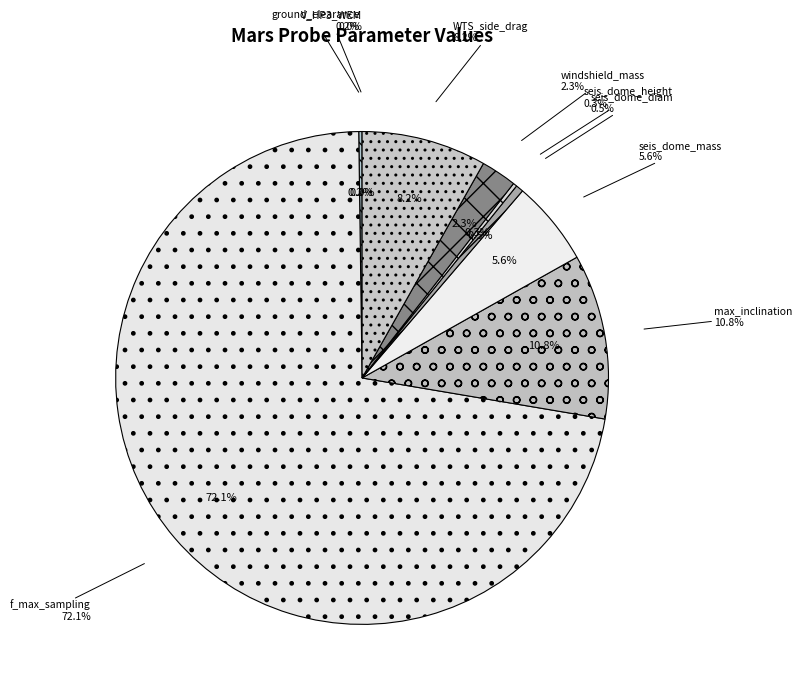

How many slices are in this pie chart?

9